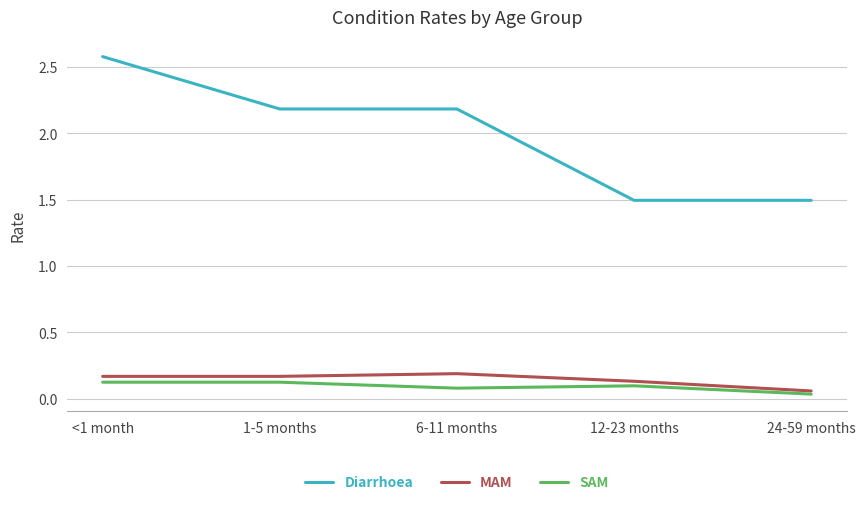

Is it true that Diarrhoea equals 1.3 at 6-11 months?

False